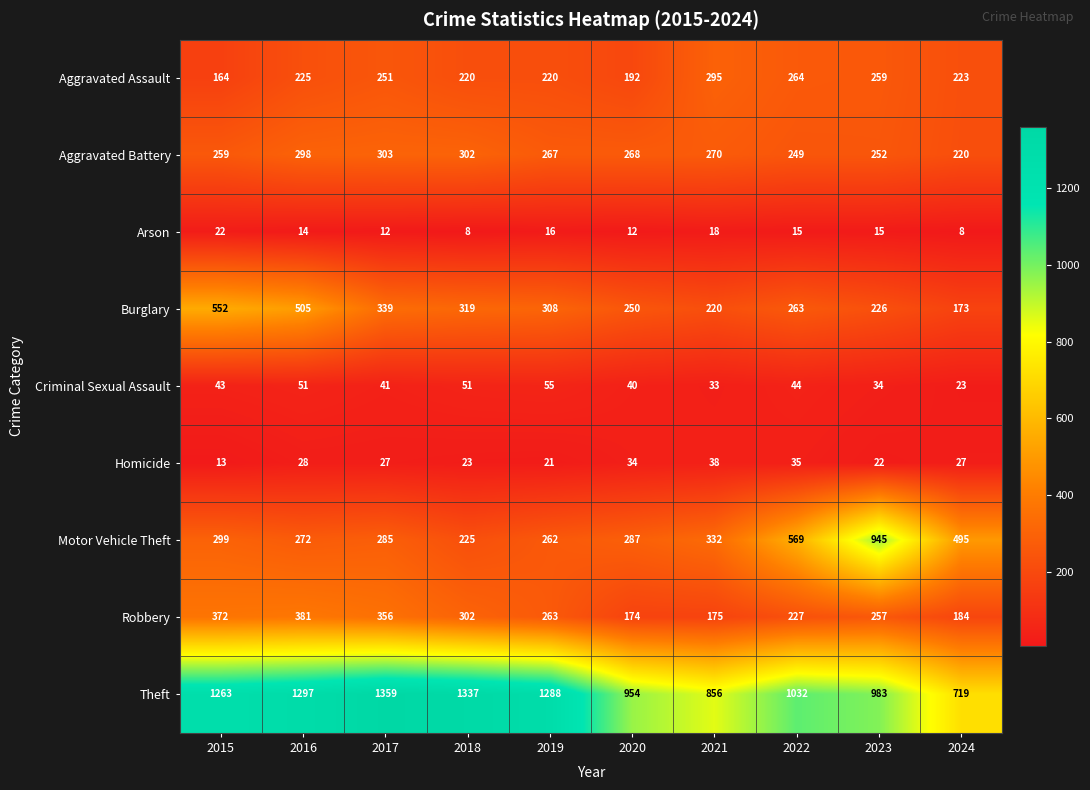

How many data points does each series have?

10